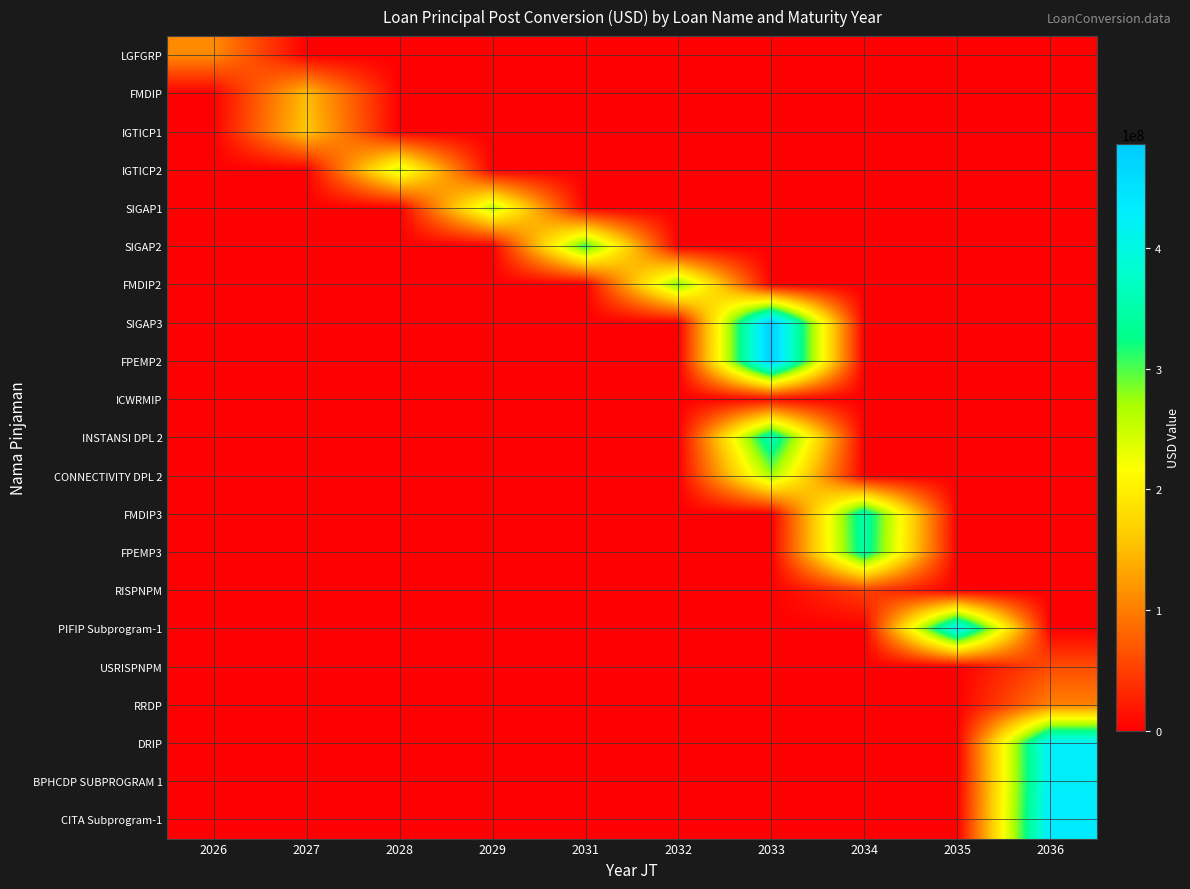

Which category has the lowest value across all series?

2027